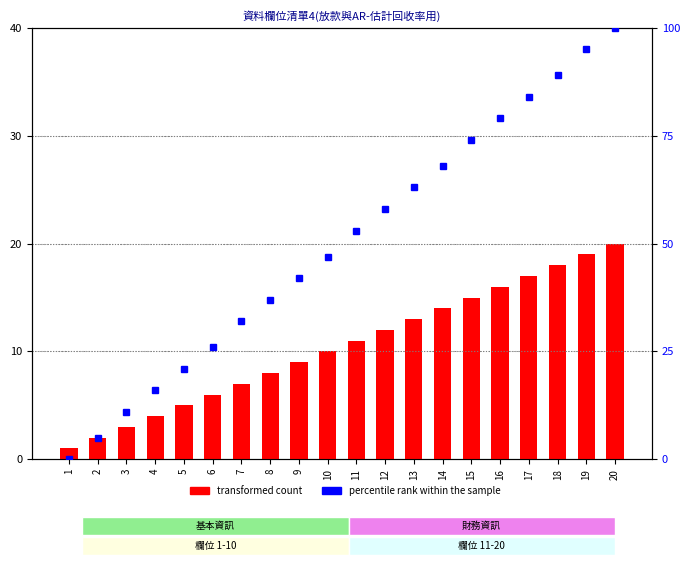

What is the total value across all series at 17?

101